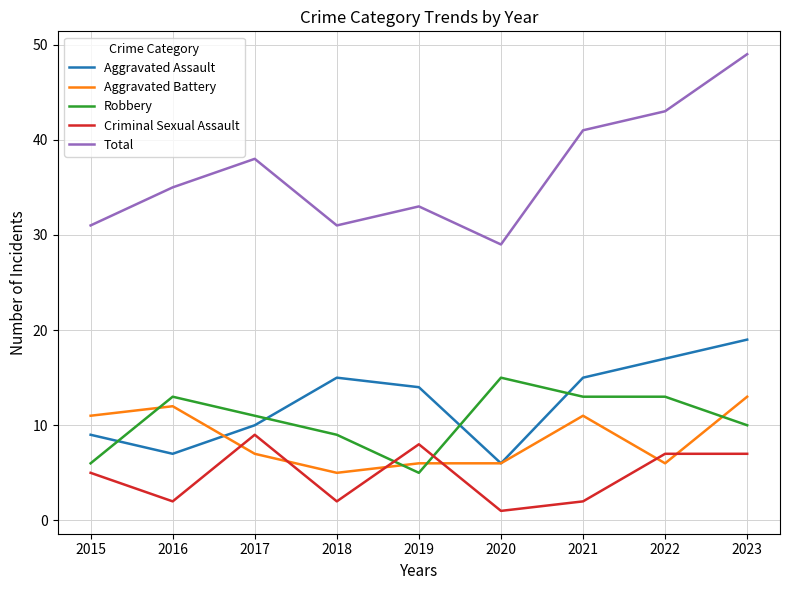

Count the number of categories in the chart.

9